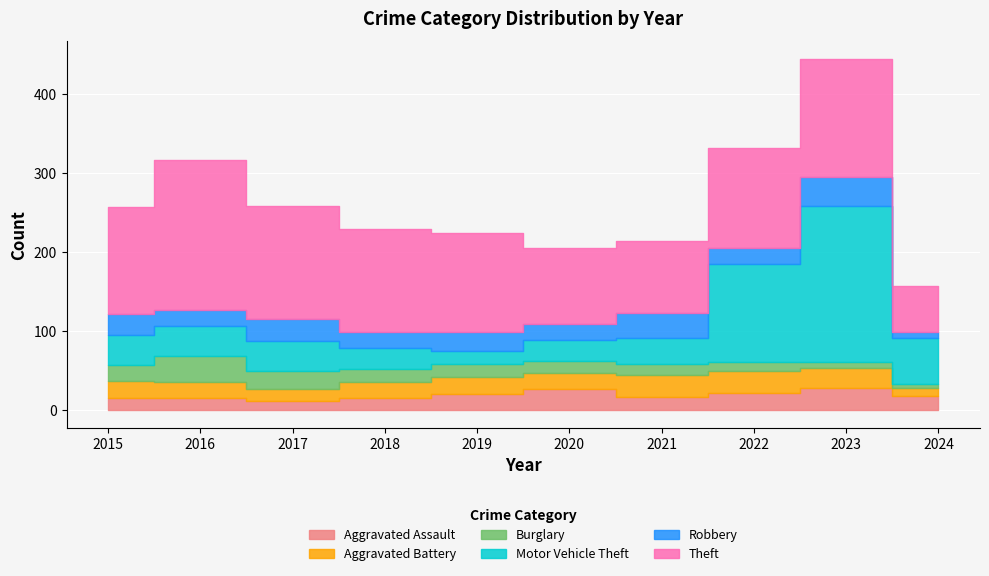

What is the total value across all series at 2023?

445